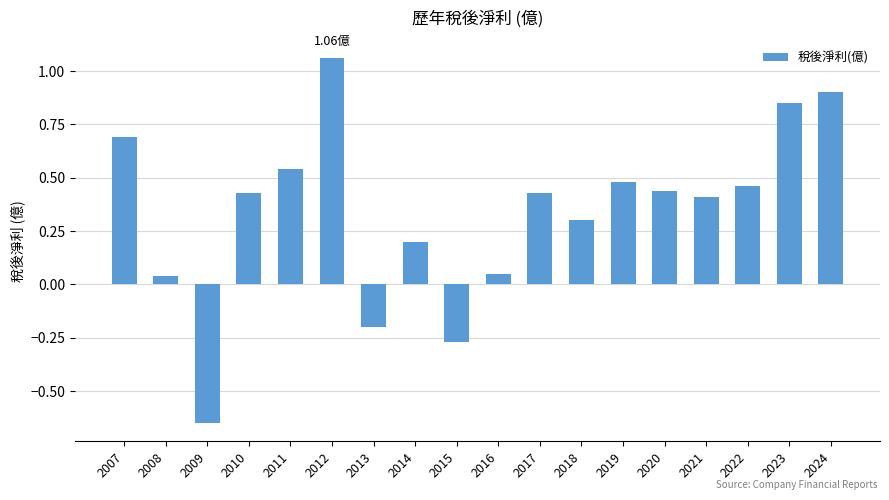

What is the change in value from 2007 to 2016?

-0.6